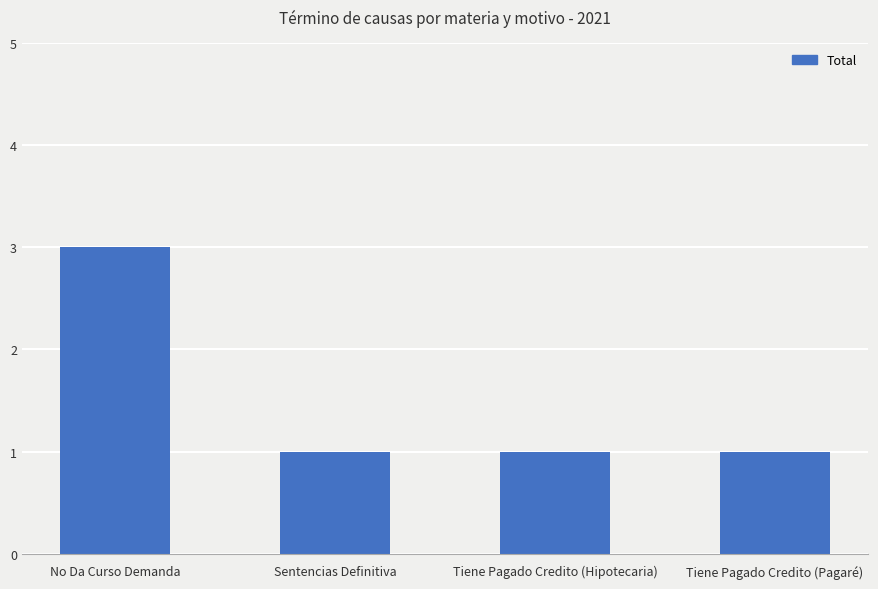

What is the sum of all values?

6